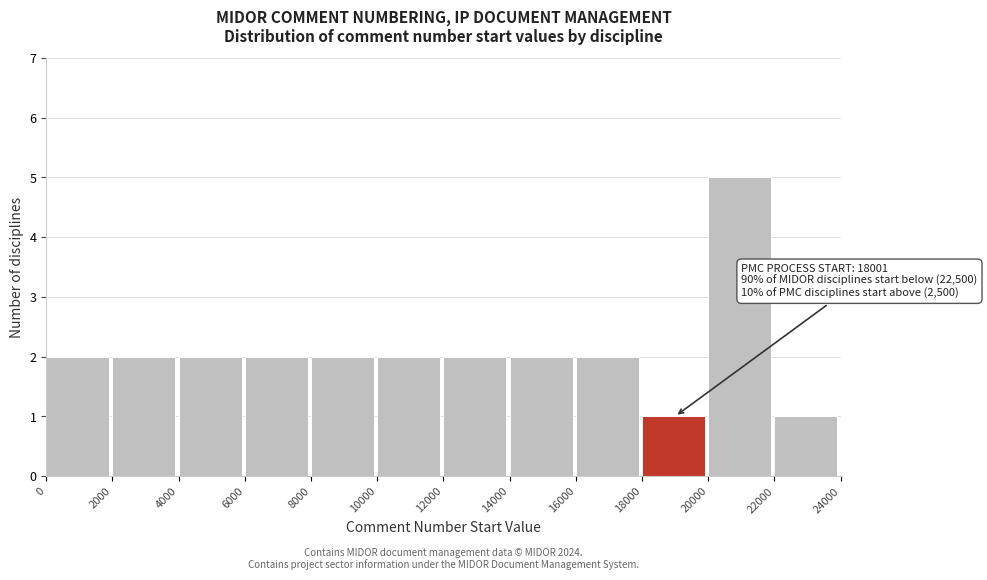

Which range on the x-axis has the tallest bar?

20000 to 22000